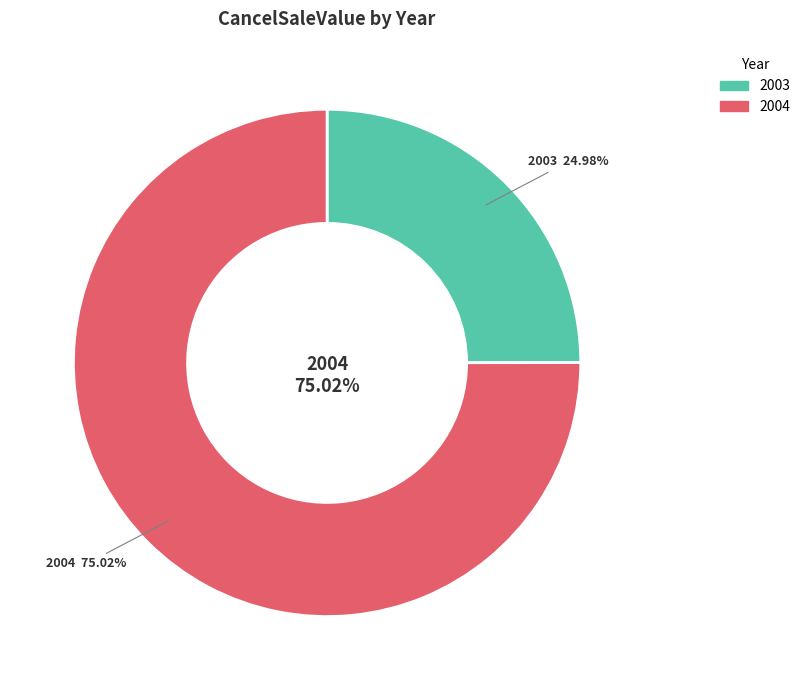

What is the change in value from 2003 to 2004?

+41784.5